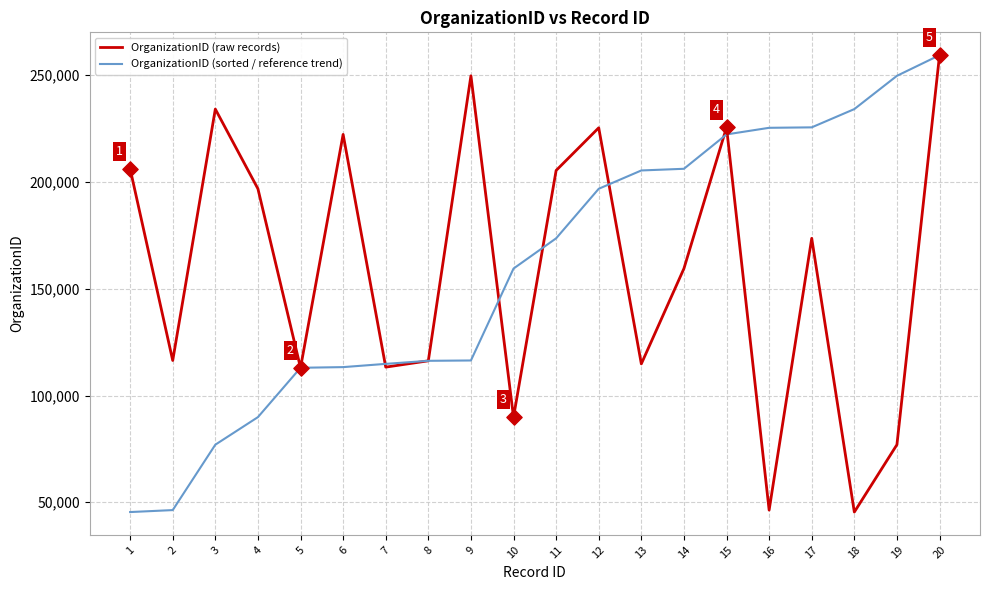

At which category is the sum across all series the highest?

20